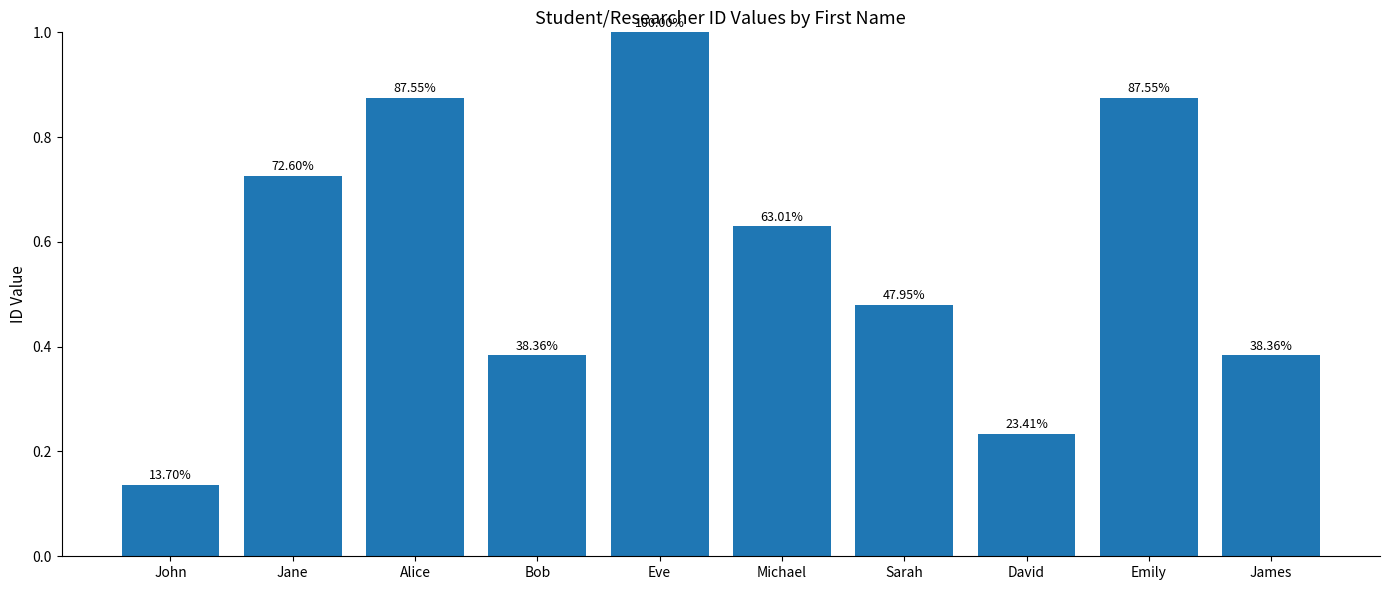

Which category has the lowest value across all series?

John